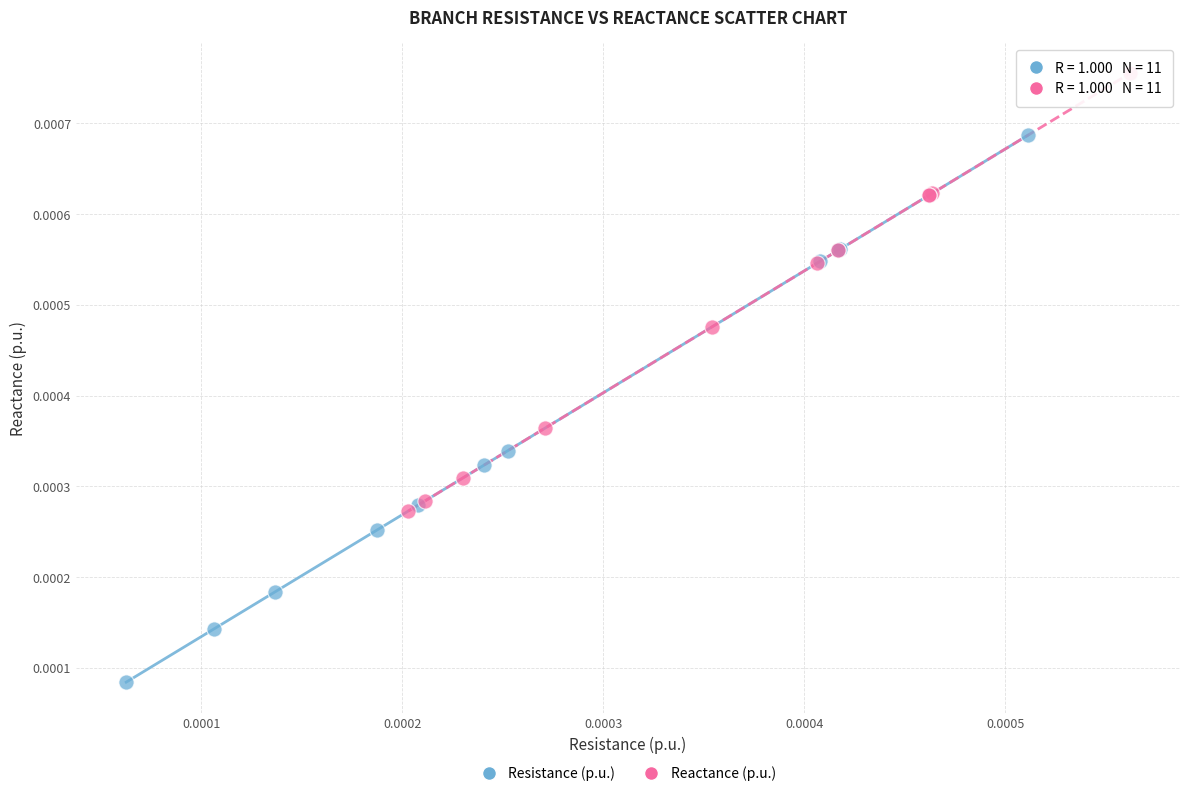

What are all the series names shown in the legend?

Resistance (p.u.), Reactance (p.u.)